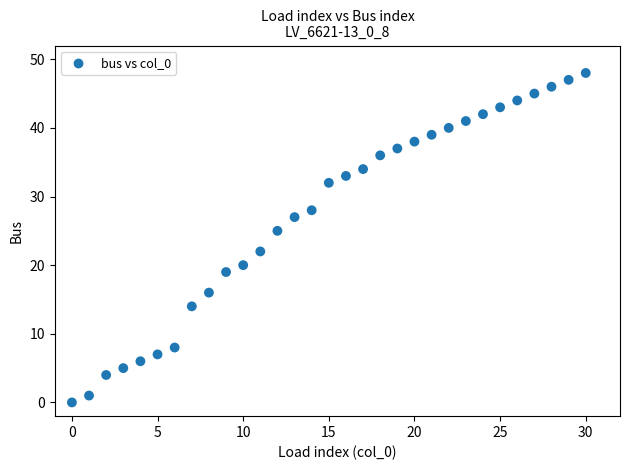

What Y value in the scatter plot is closest to 24?

25